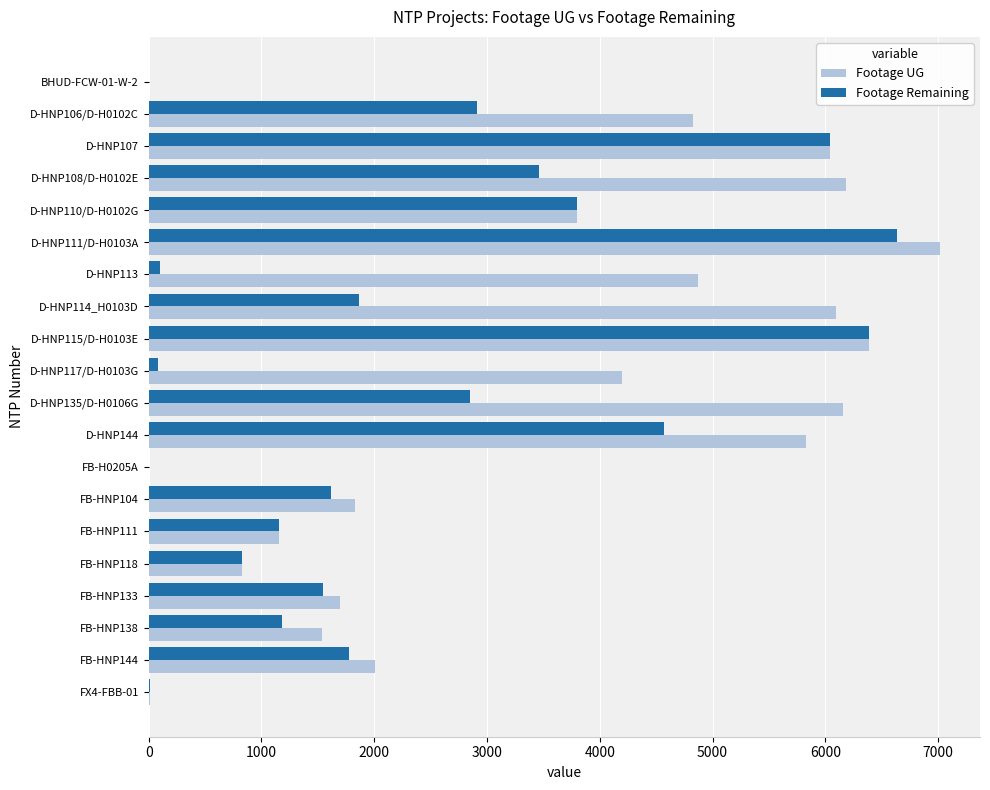

Which series has the largest total across all categories?

Footage UG